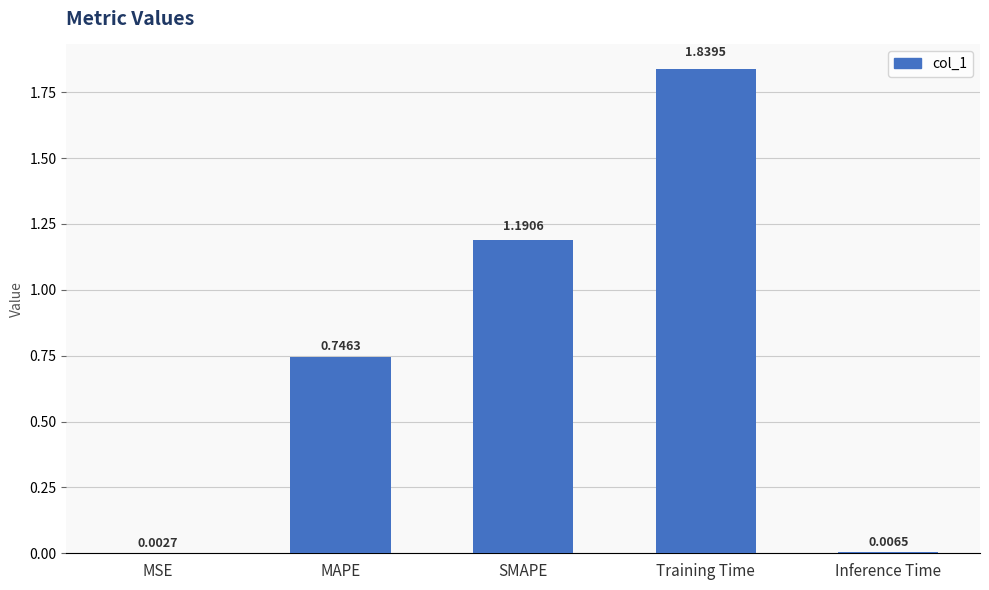

At which label is the value closest to 0?

MSE